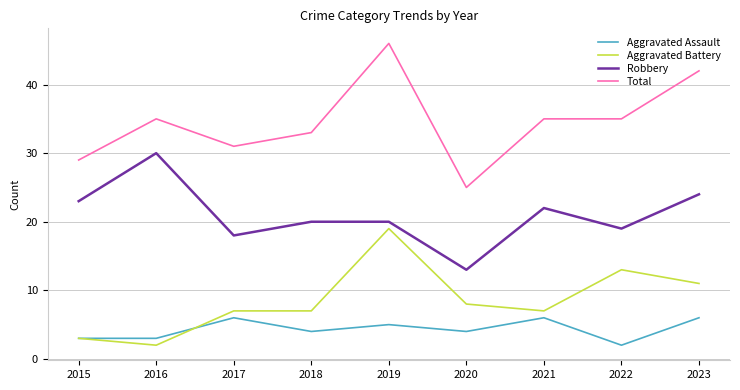

Read the Aggravated Assault value at 2018.

4